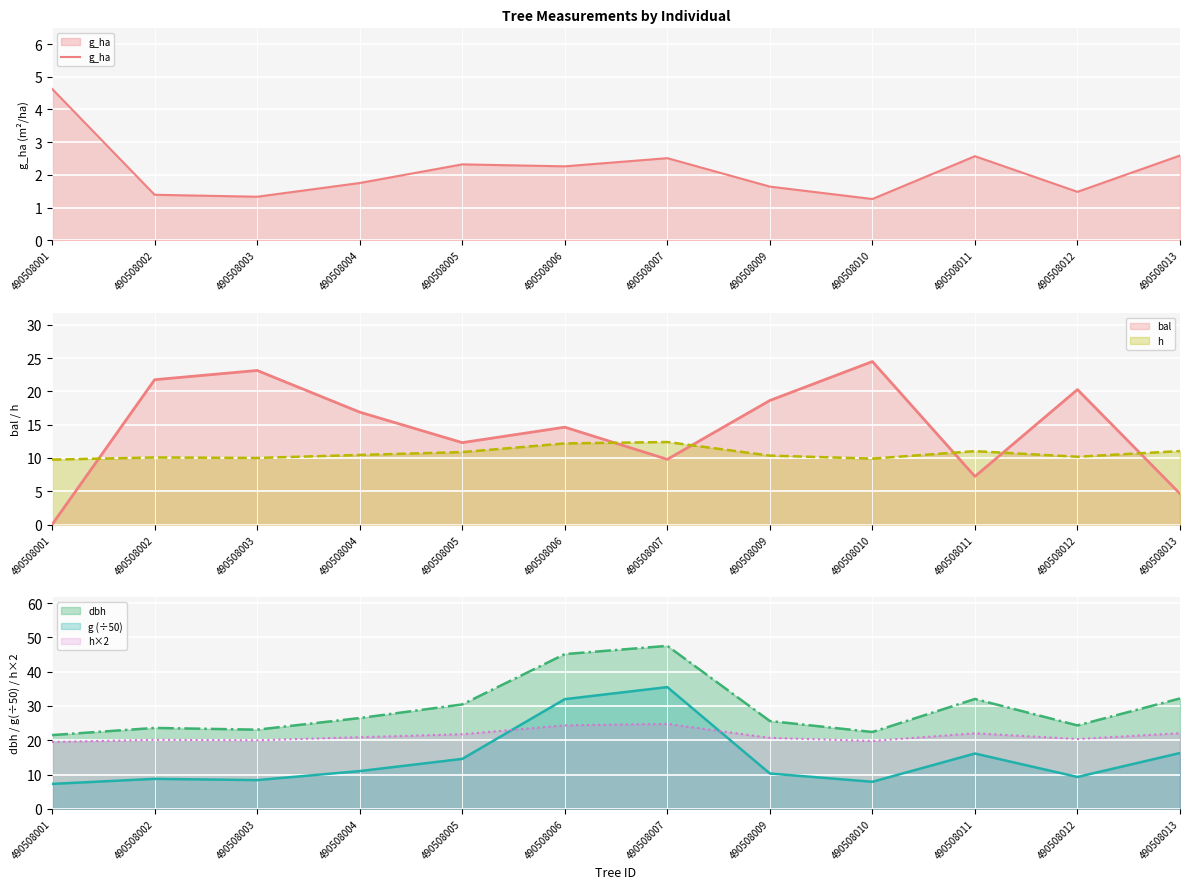

What is the maximum value for h?

12.4